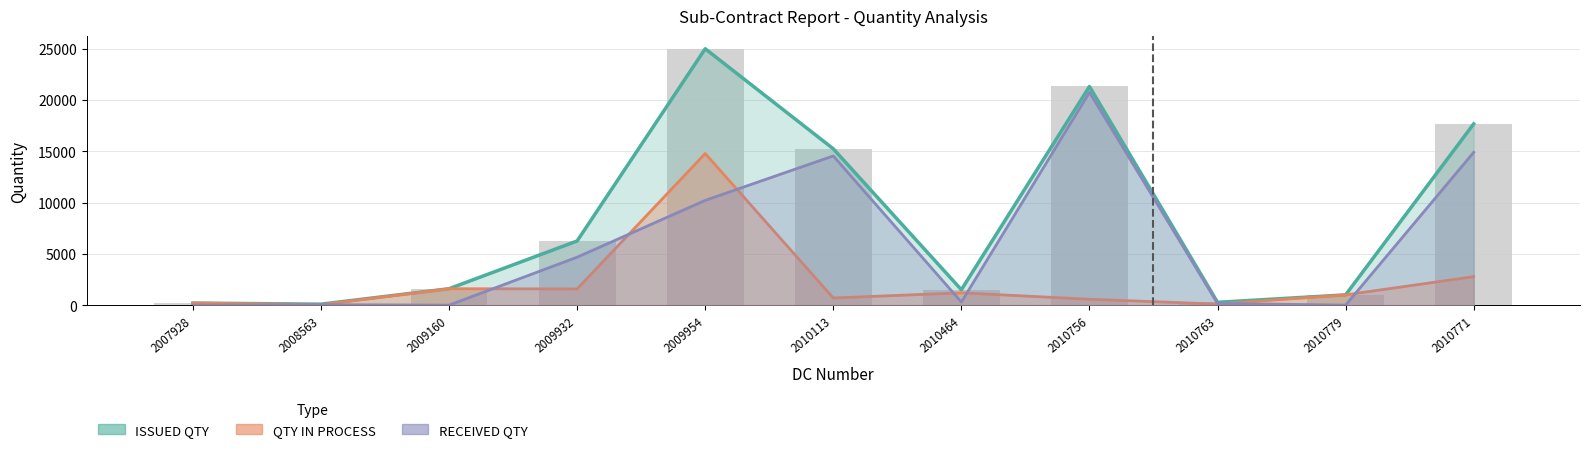

List the series in order of their peak value, lowest first.

QTY IN PROCESS, RECEIVED QTY, ISSUED QTY